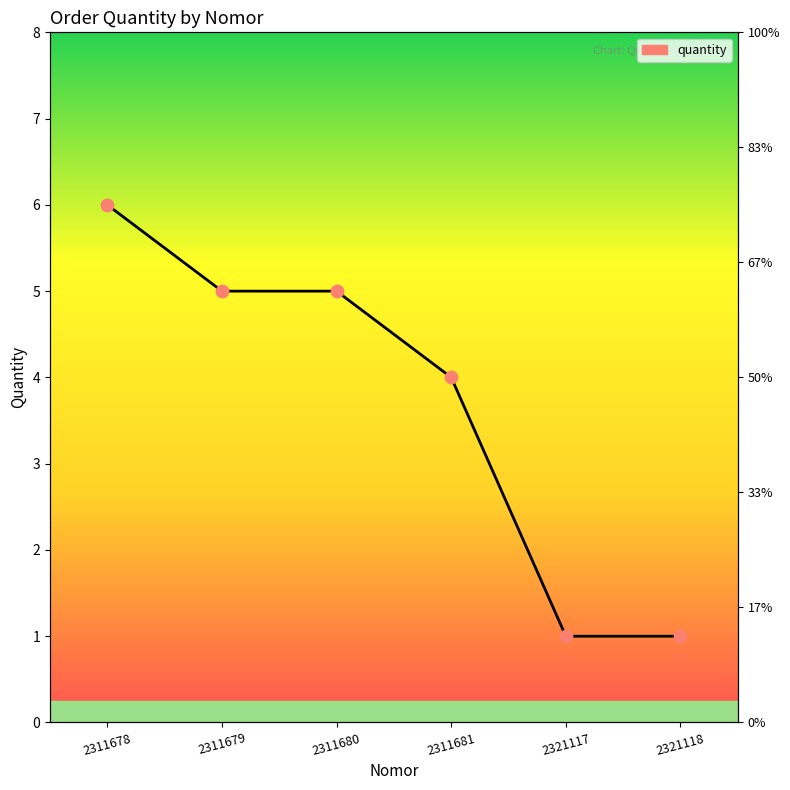

Which series has the largest total across all categories?

quantity